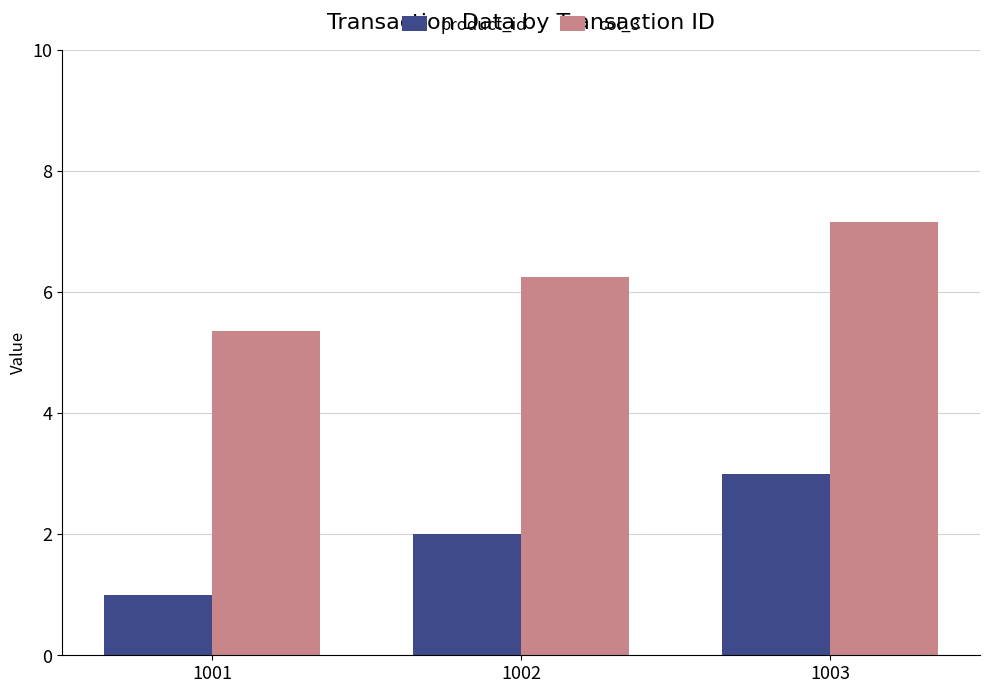

Where is col_3 nearest to the value 6?

1002